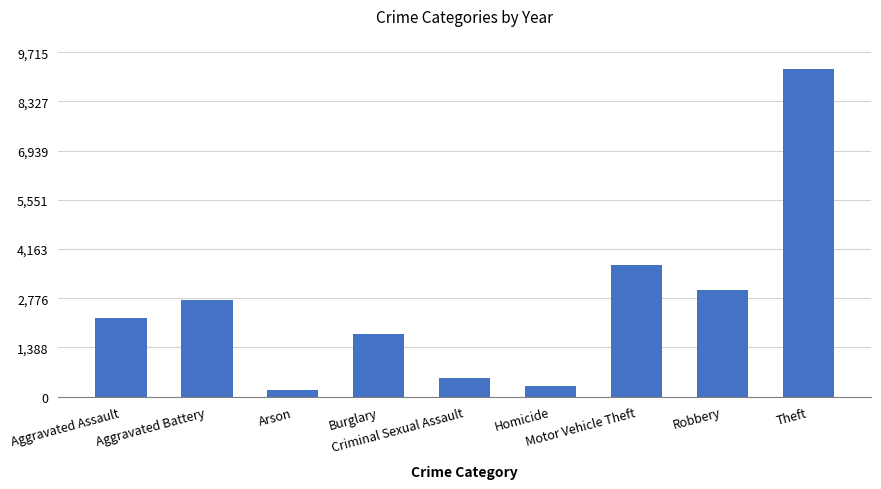

What is the average value?

2632